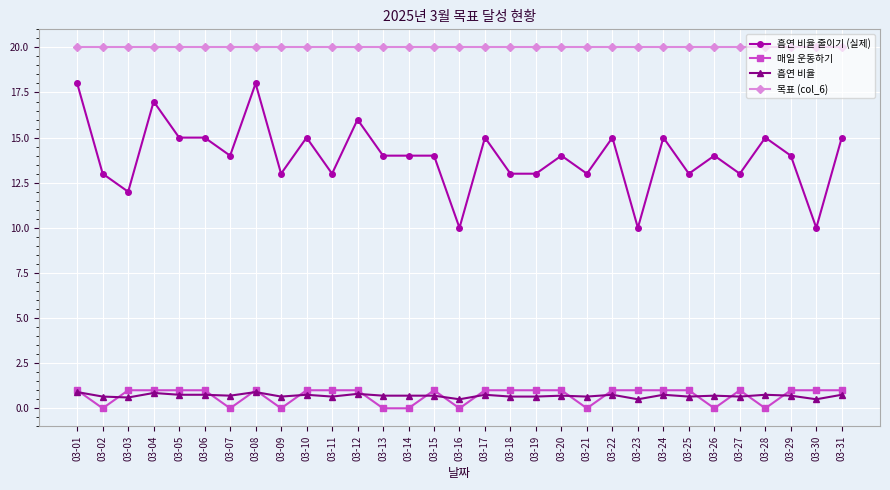

Rank the series at 03-31 from lowest to highest value.

흡연 비율, 매일 운동하기, 흡연 비율 줄이기 (실제), 목표 (col_6)